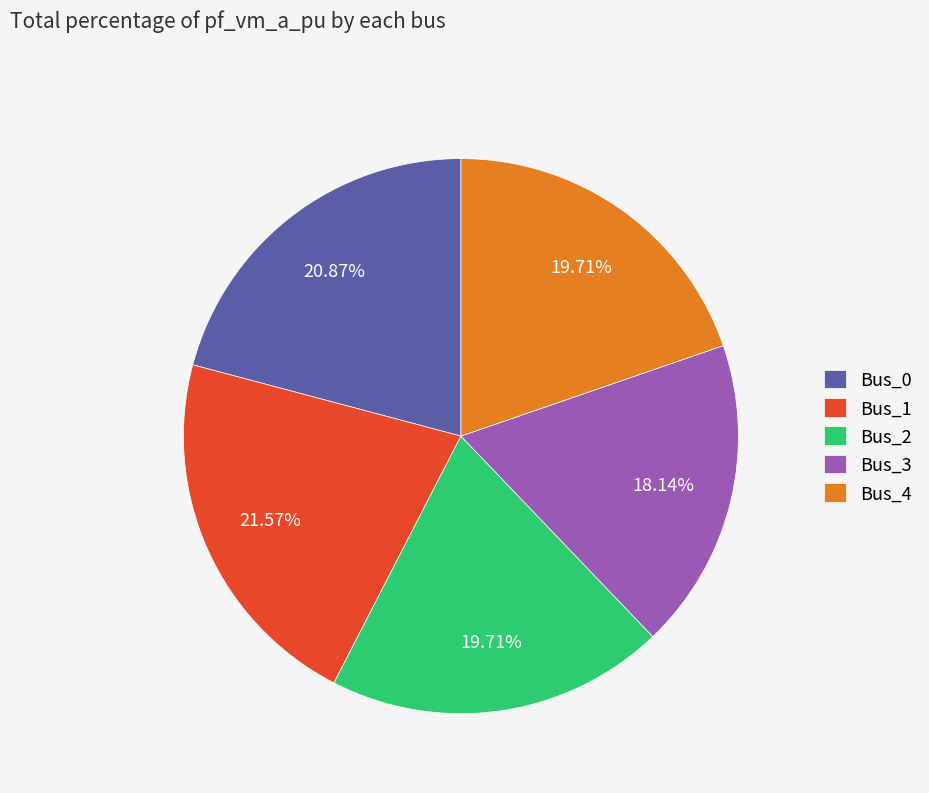

What percentage is the Bus_2 slice, to the nearest percent?

20%